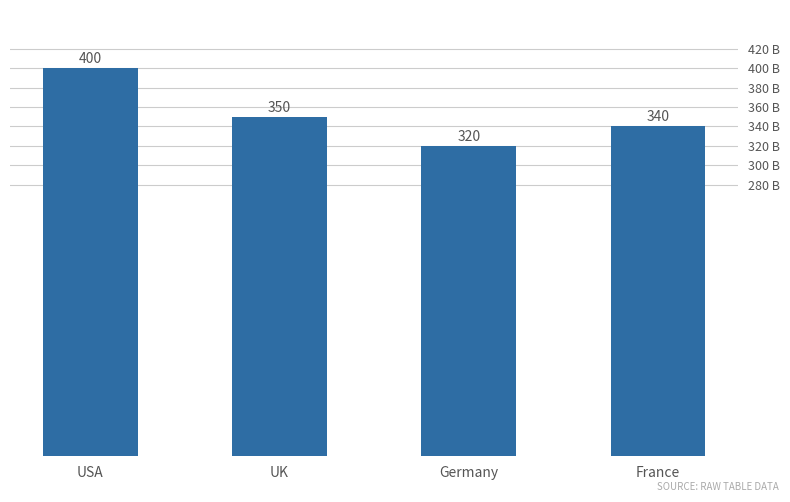

At which label does the data first exceed 350?

USA